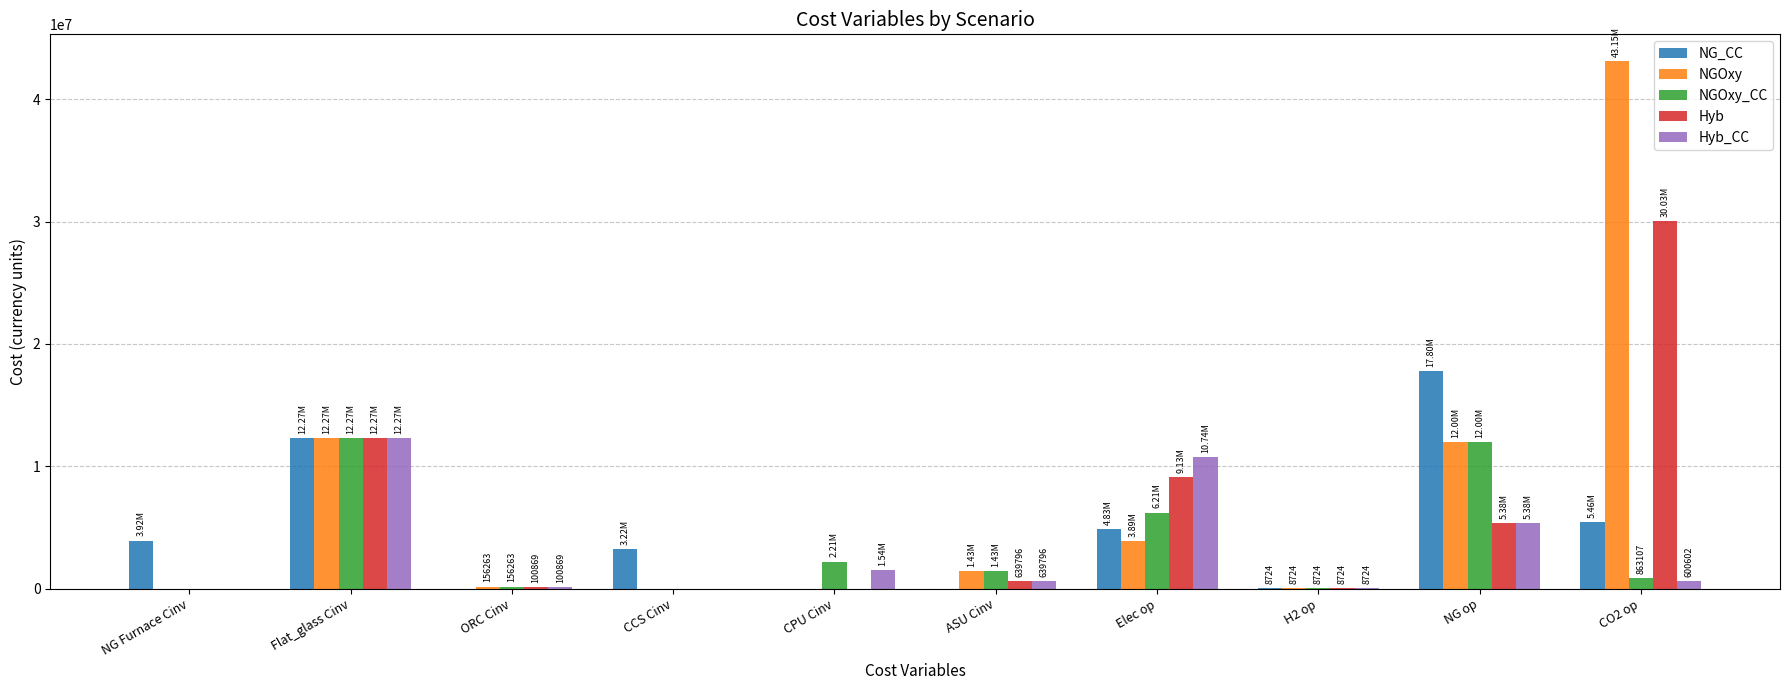

Count the number of data series in this chart.

5